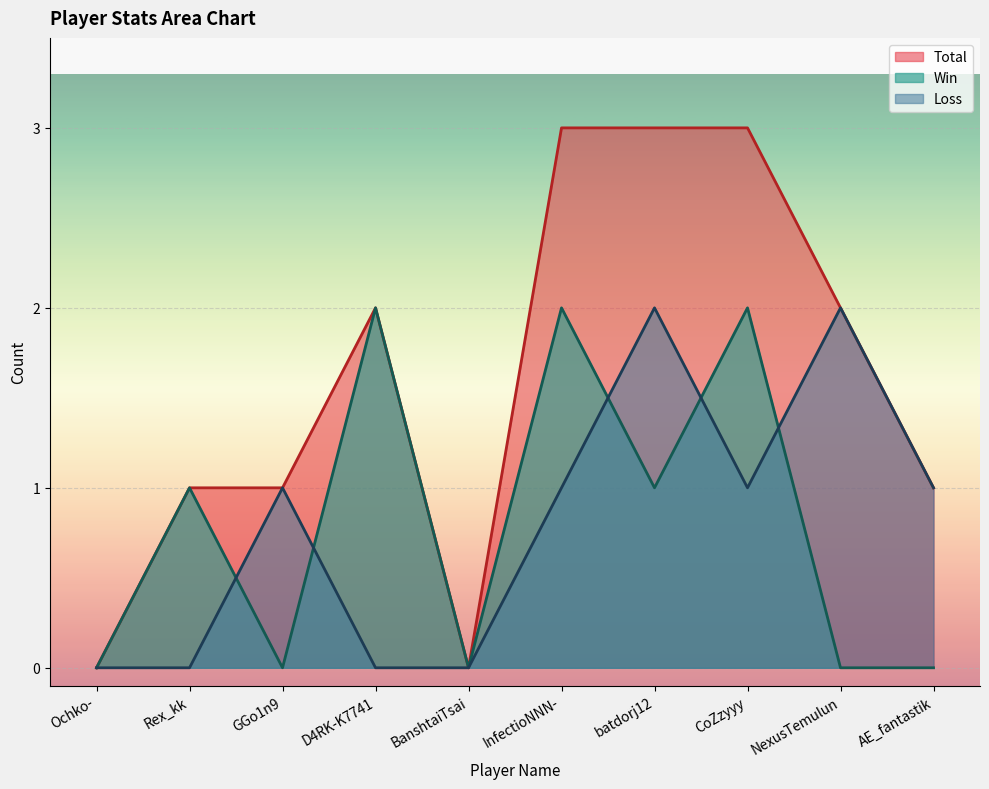

The Loss series shows 0 at BanshtaiTsai. True or false?

True